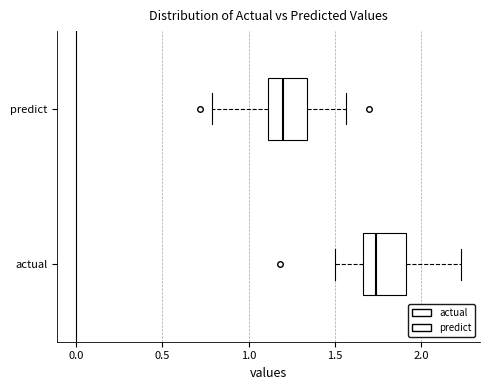

Where does the right whisker of the box for actual end on the x-axis? The values are not printed on the chart, so give them approximately, as read against the axis.

2.25